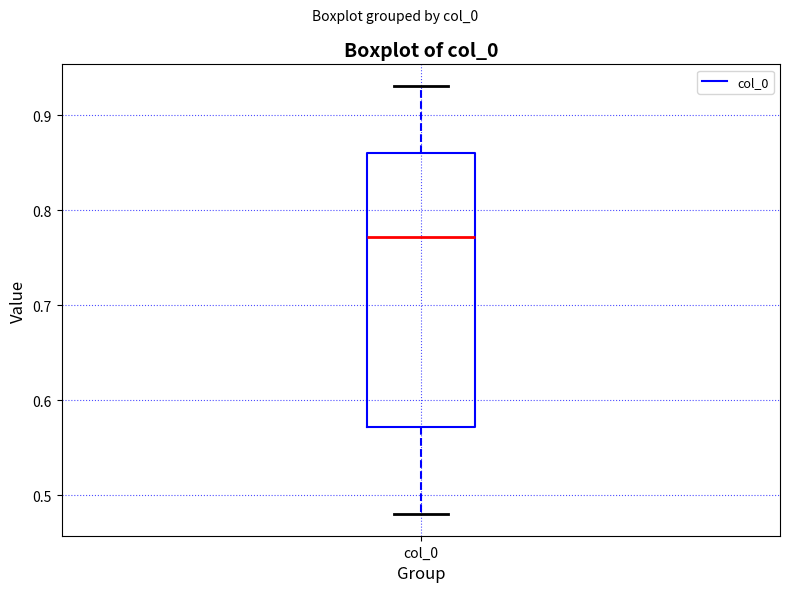

Read this box plot against the y-axis: the position of the median line, the range covered by the box, and the ends of both whiskers. The values are not printed on the chart, so give them approximately, as read against the axis.

median 0.77, box 0.57 to 0.86, whiskers 0.48 to 0.93